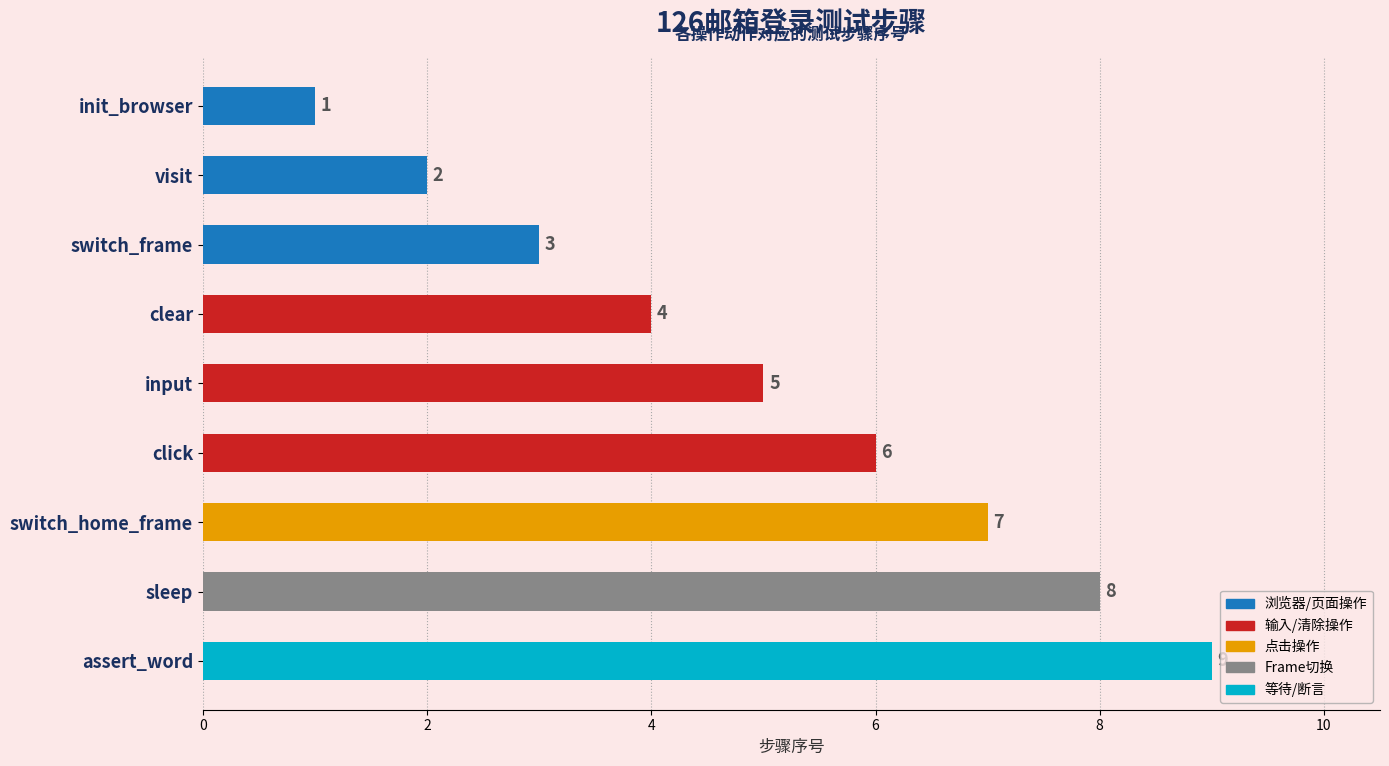

What is the value of the 6th bar from the top?

6